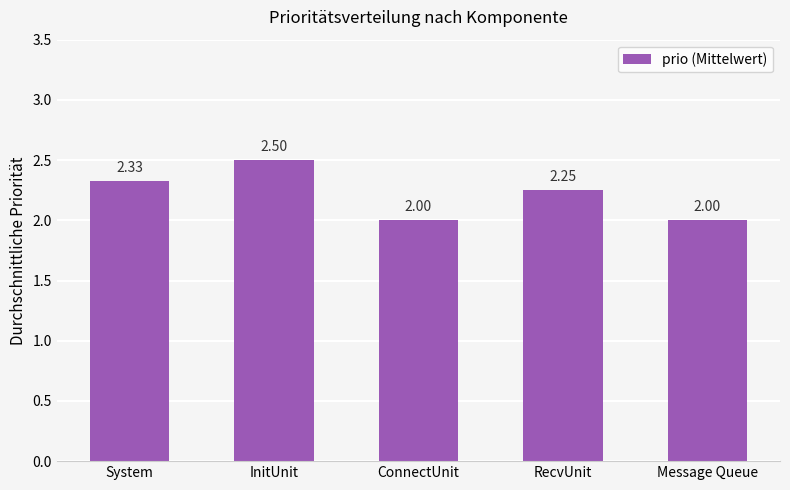

What is the sum of the values at System and RecvUnit?

4.6